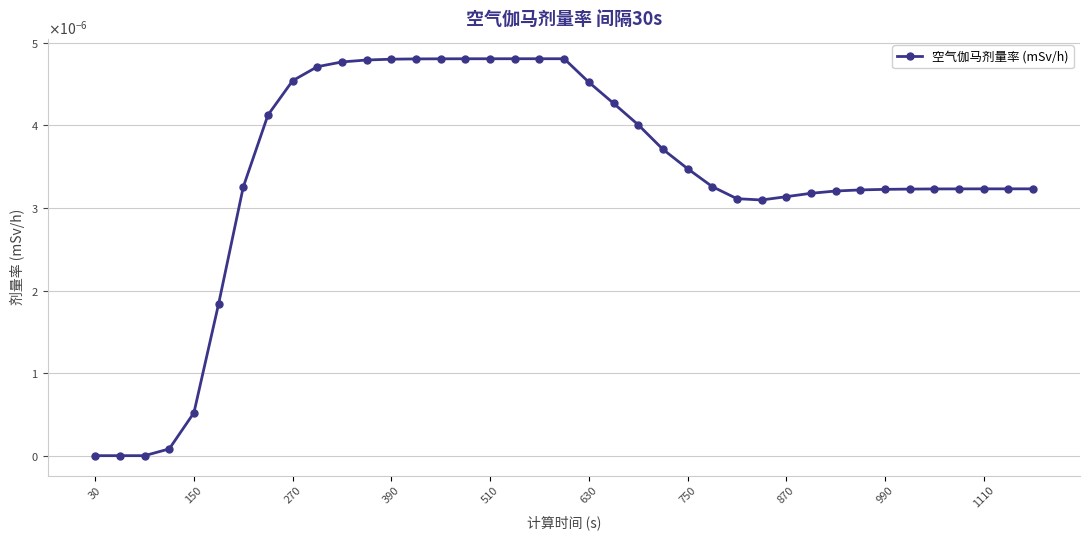

Which category has the lowest value across all series?

30